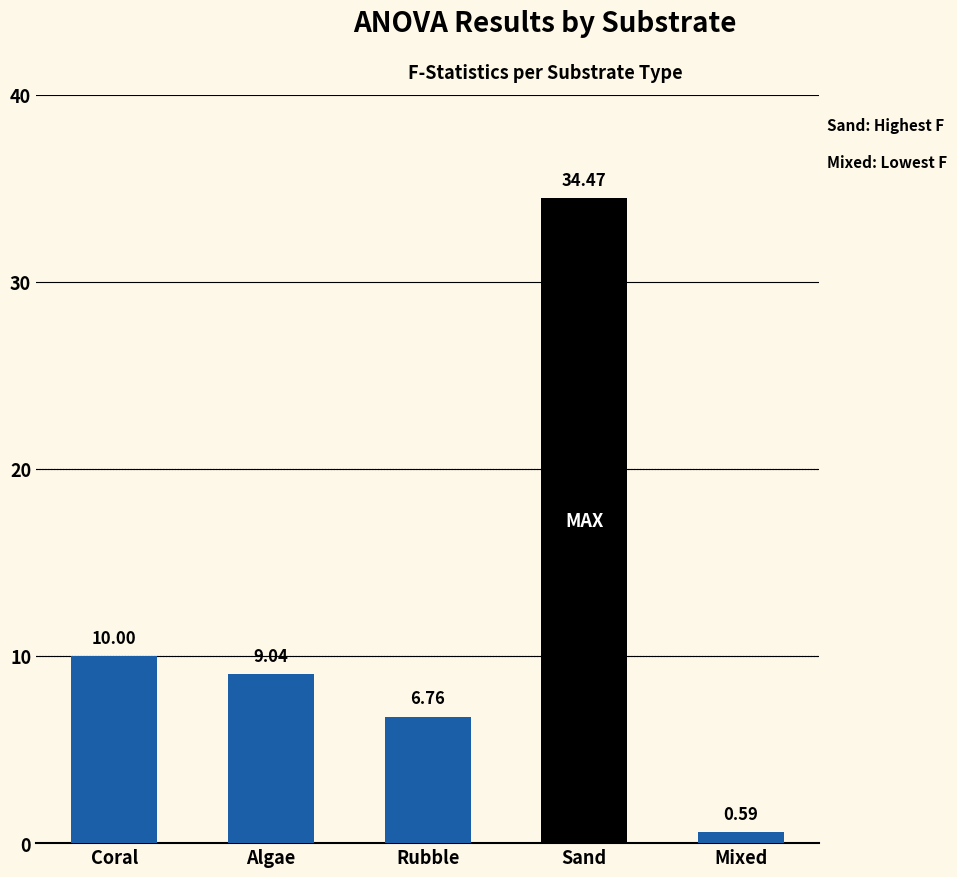

What is the label of the 5th bar from the left?

Mixed